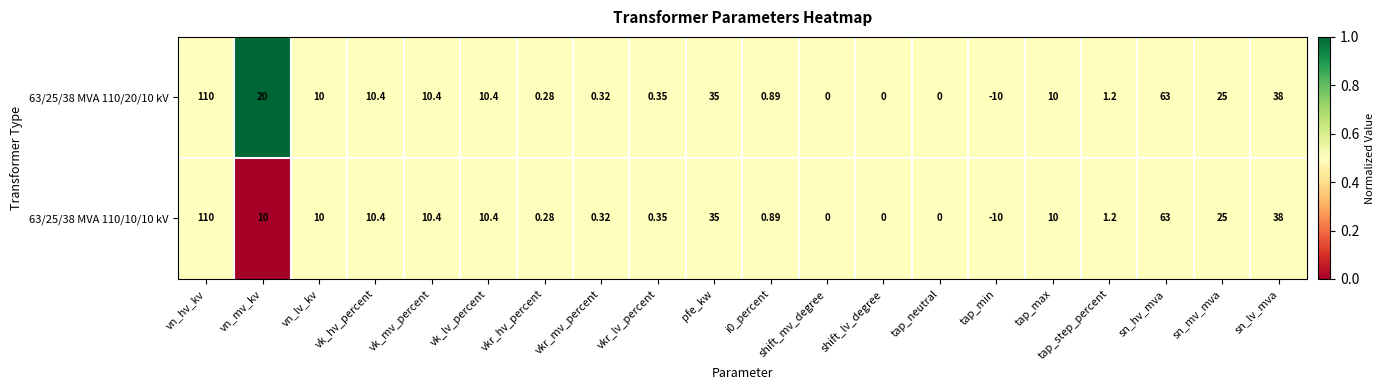

What is the total value across all series at shift_mv_degree?

0.0